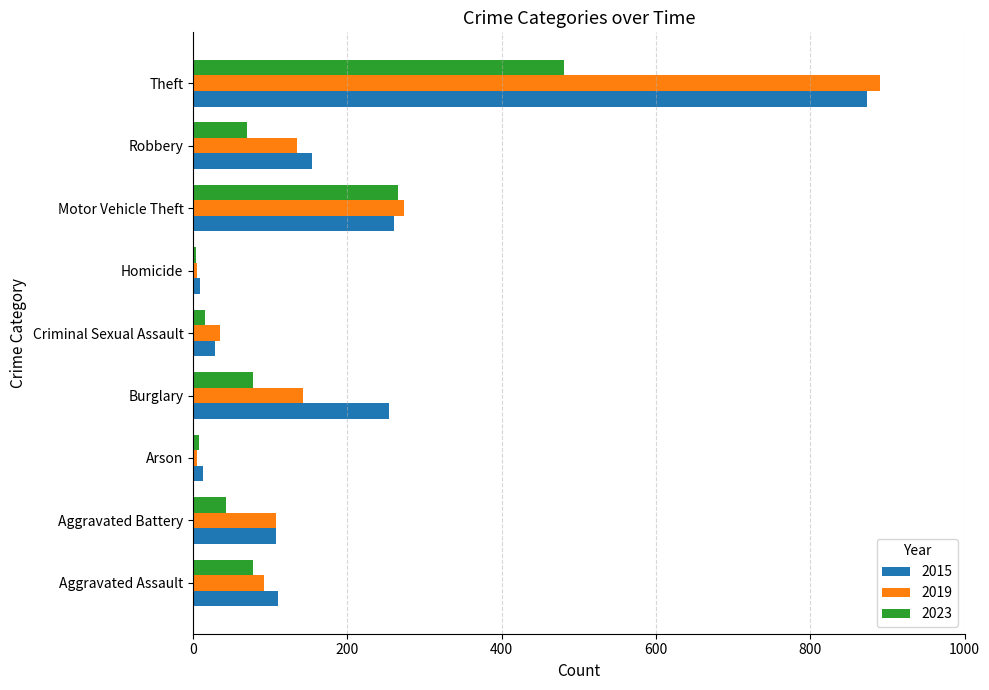

At how many categories does at least one series exceed 477?

1